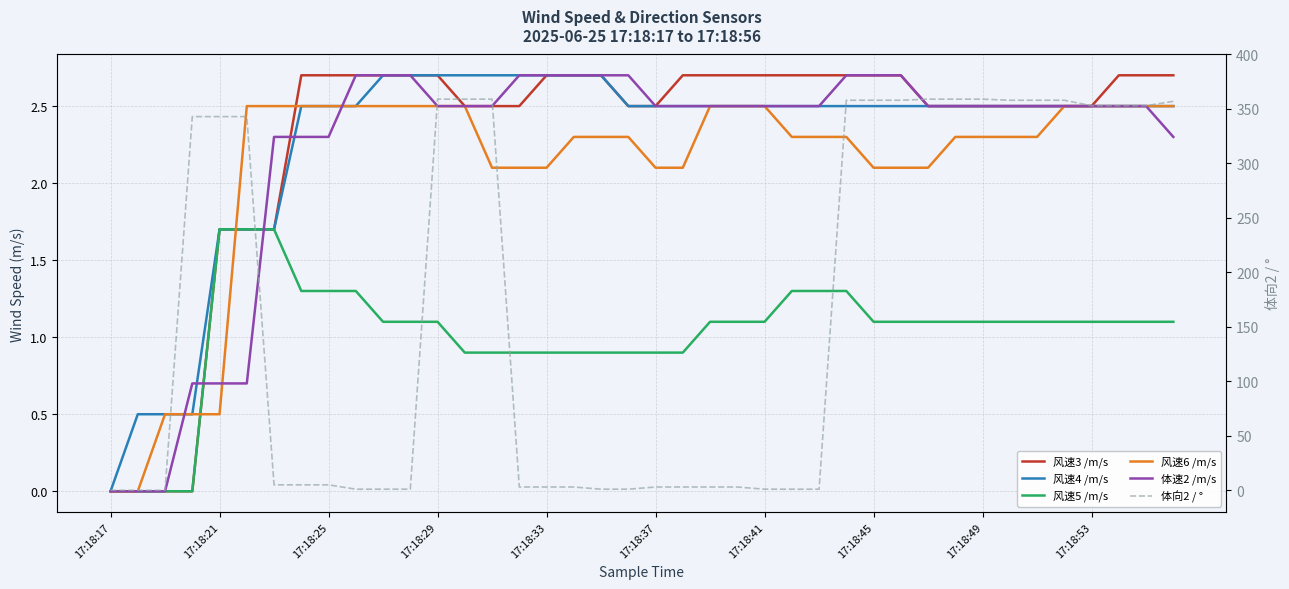

What is the sum of all 体速2 /m/s values?

88.5